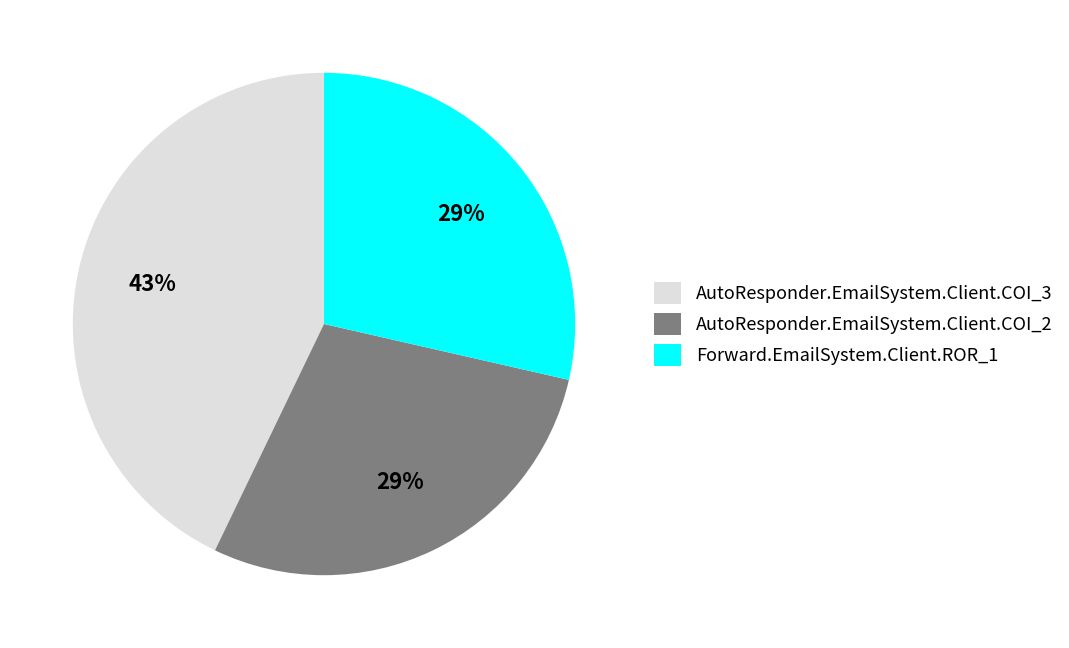

The AutoResponder.EmailSystem.Client.COI_2 slice represents 17% of the pie. True or false?

False